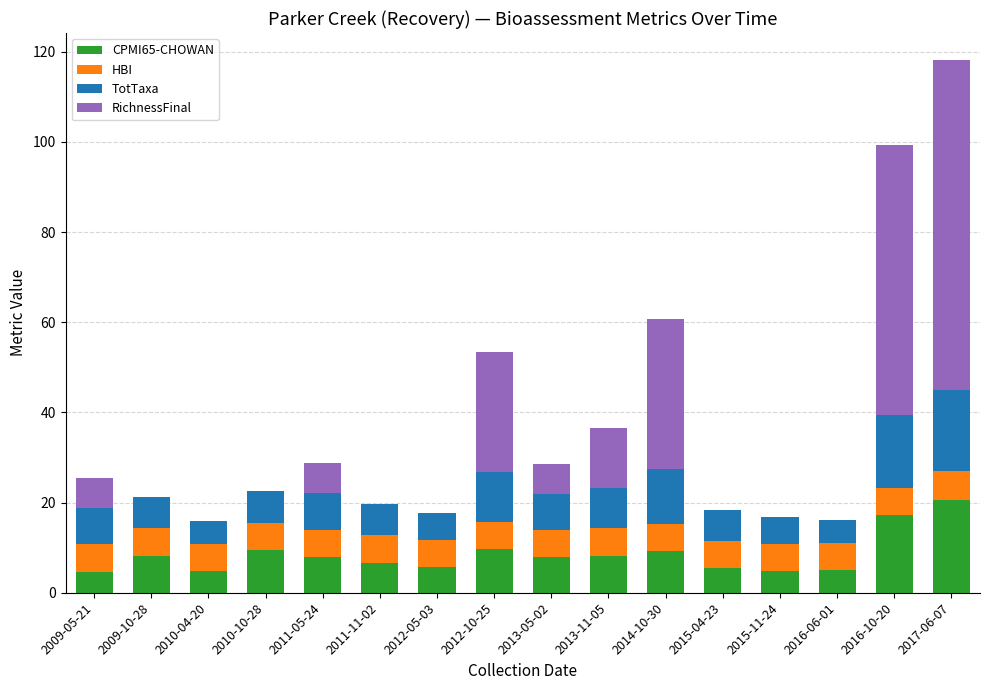

True or false: CPMI65-CHOWAN has a value of 9.7 at 2012-10-25.

True